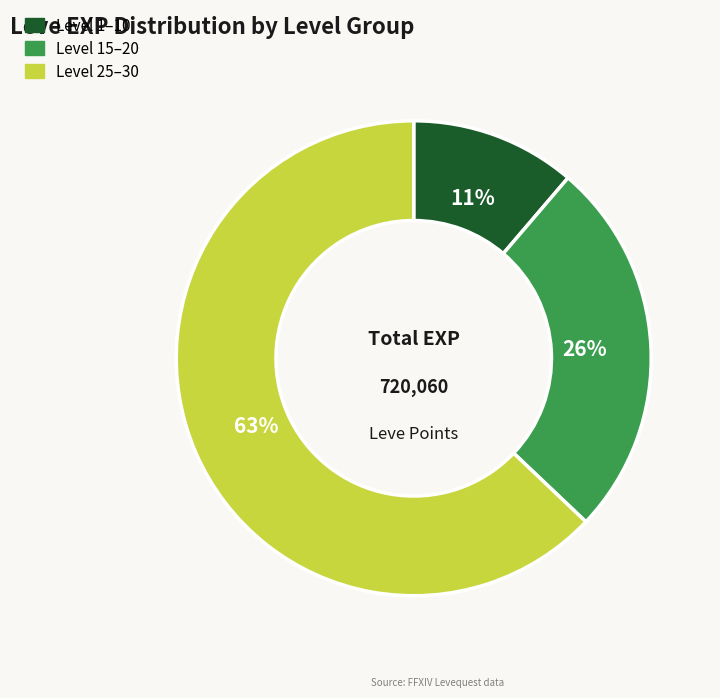

To the nearest percent, what is the difference between the largest and smallest slice percentages?

52%